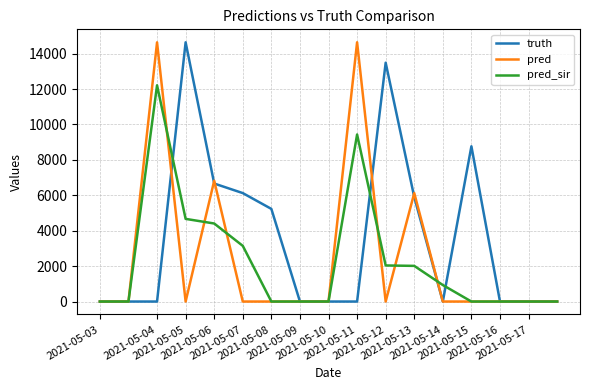

Count the number of categories in the chart.

17